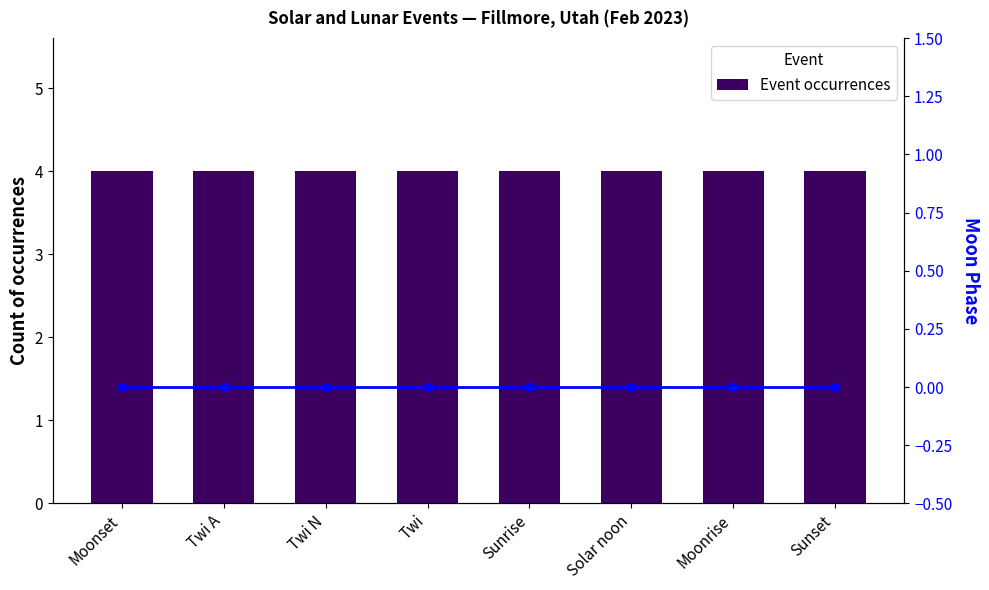

Which series changed the most between Twi N and Solar noon?

Event occurrences